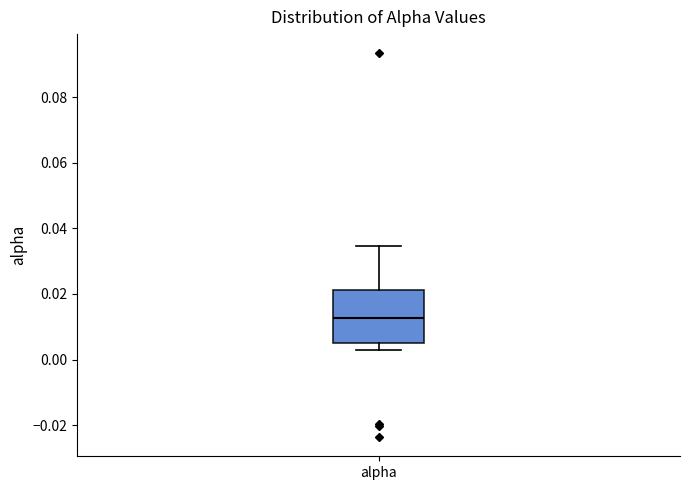

Read this box plot against the y-axis: the position of the median line, the range covered by the box, and the ends of both whiskers. The values are not printed on the chart, so give them approximately, as read against the axis.

median 0.012, box 0.006 to 0.022, whiskers 0.002 to 0.034